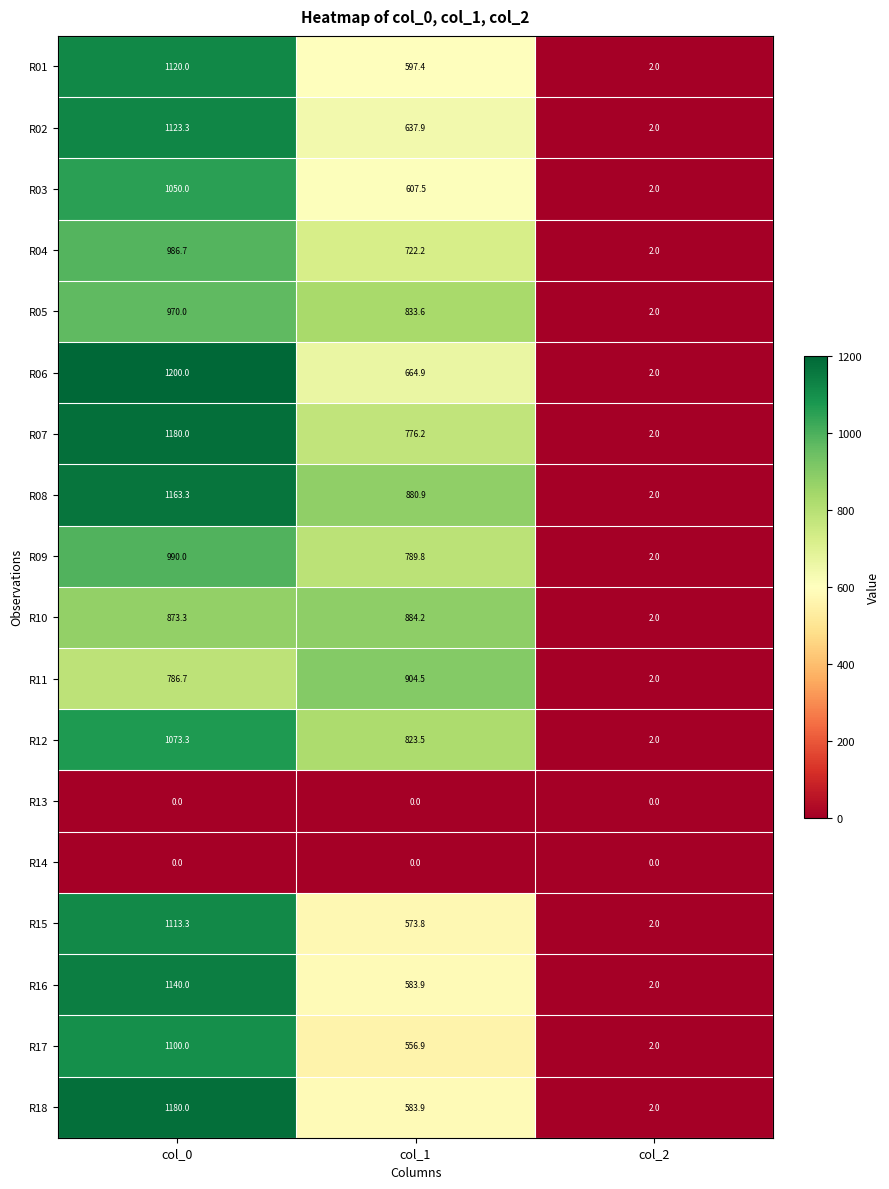

What value does the R02 series have at col_1?

637.9